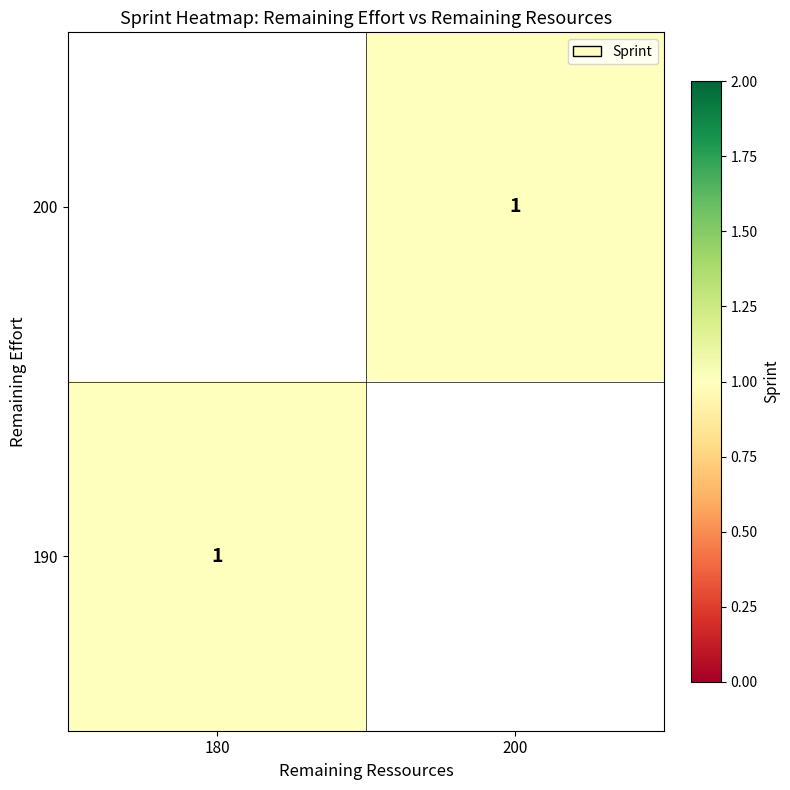

Rank the categories by 200 value from lowest to highest.

180, 200